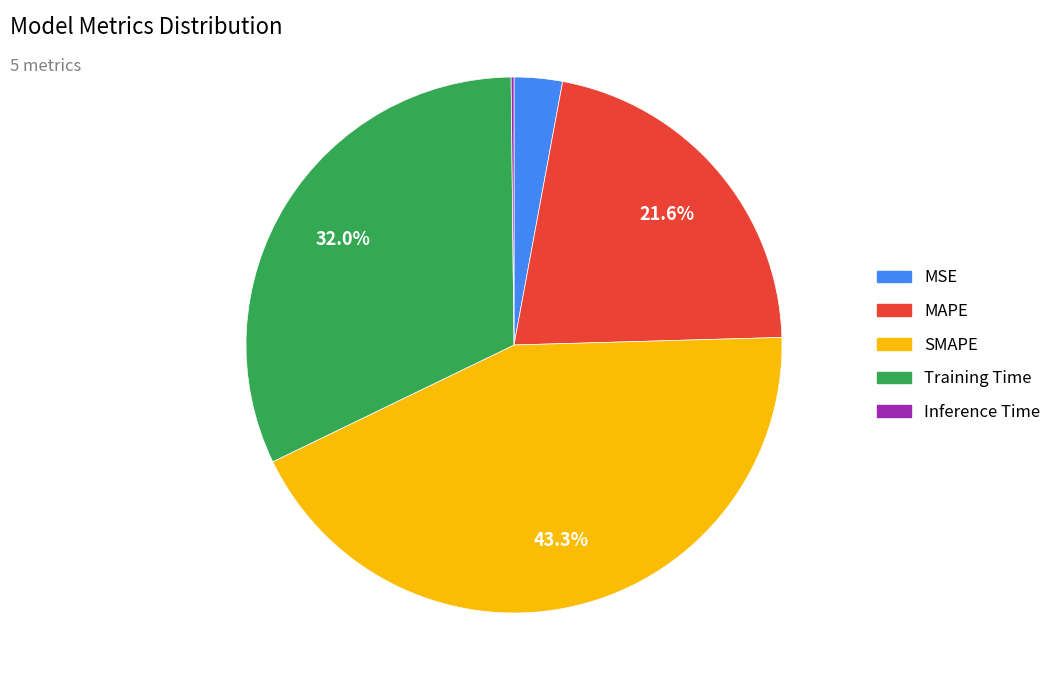

To the nearest percent, what is the difference between the largest and smallest slice percentages?

43%